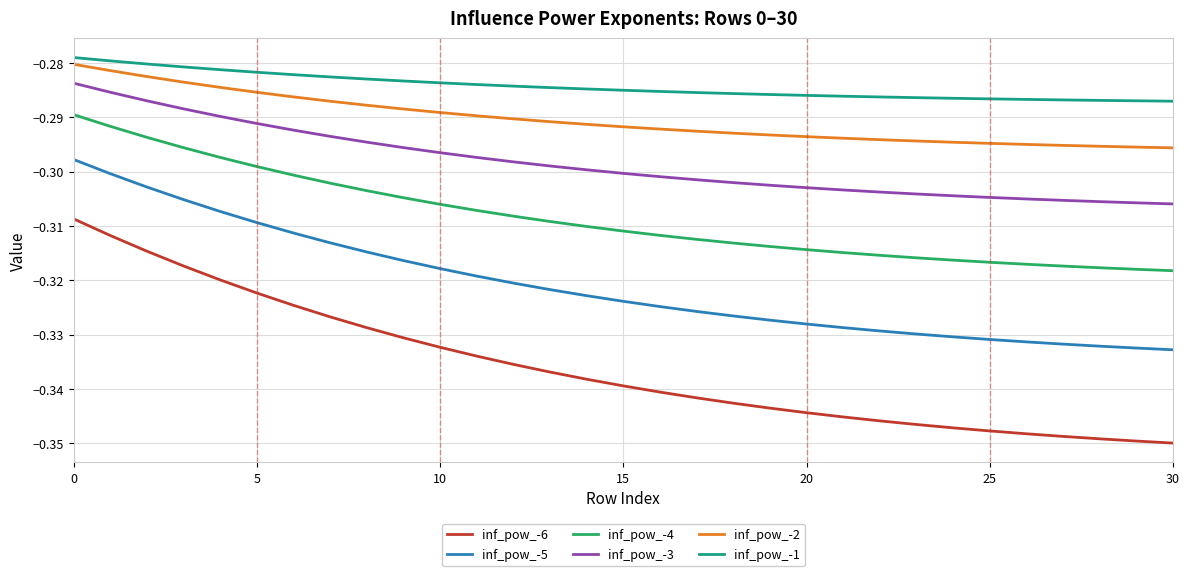

True or false: inf_pow_-5 and inf_pow_-2 intersect in this chart.

False